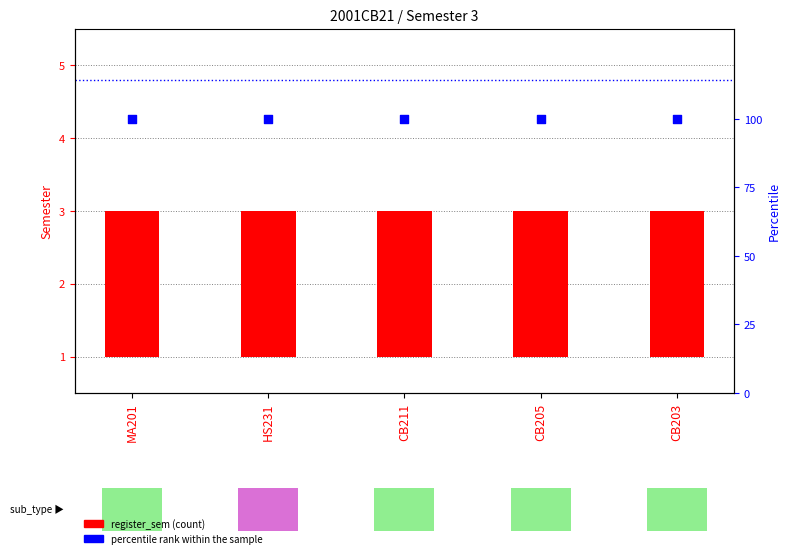

Which series contains the highest Y value?

percentile rank within the sample